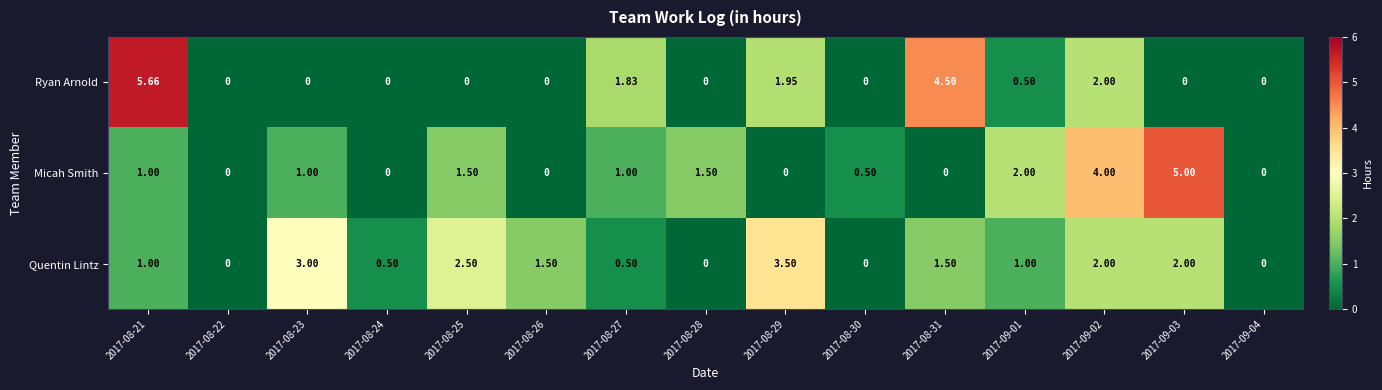

Between 2017-08-25 and 2017-08-27, which series saw the biggest shift?

Quentin Lintz